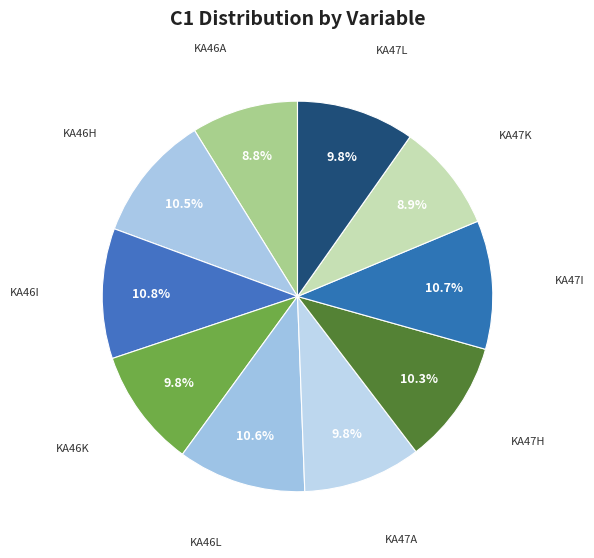

How many segments does this pie chart have?

10